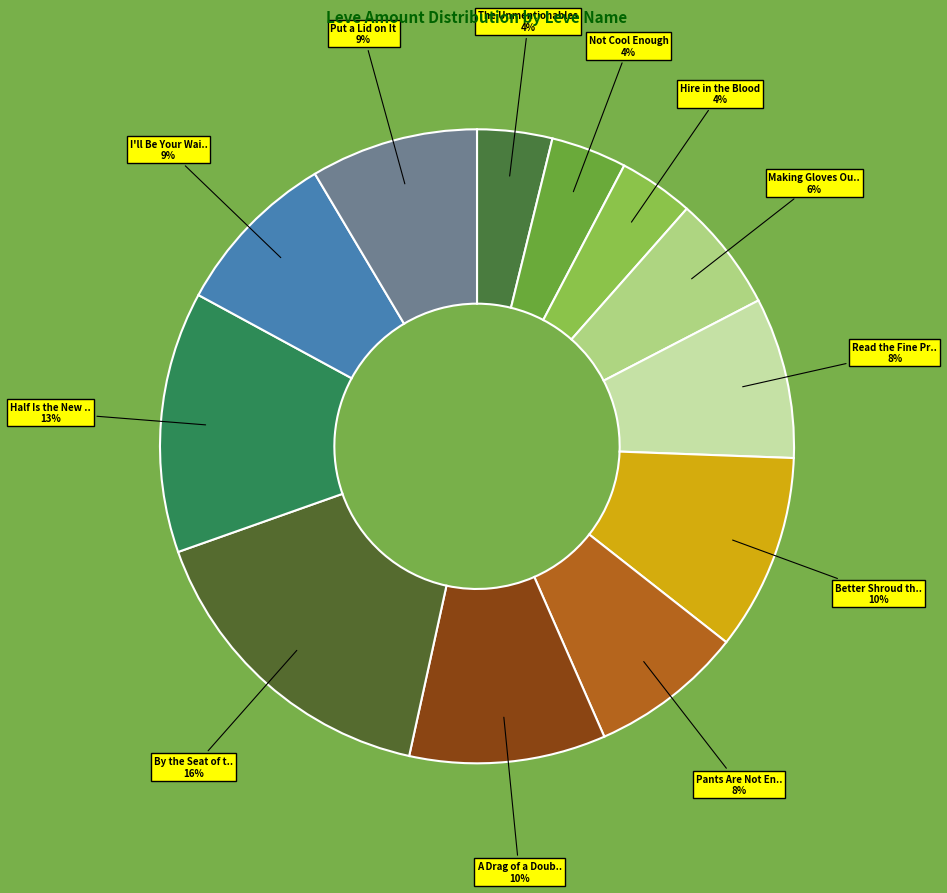

Rank the categories by value from highest to lowest.

By the Seat of the Pants, Half Is the New Double, Better Shroud than Sorry, A Drag of a Doublet, I'll Be Your Wailer Today, Put a Lid on It, Read the Fine Print, Pants Are Not Enough, Making Gloves Out of Nothing at All, Not Cool Enough, The Unmentionables, Hire in the Blood